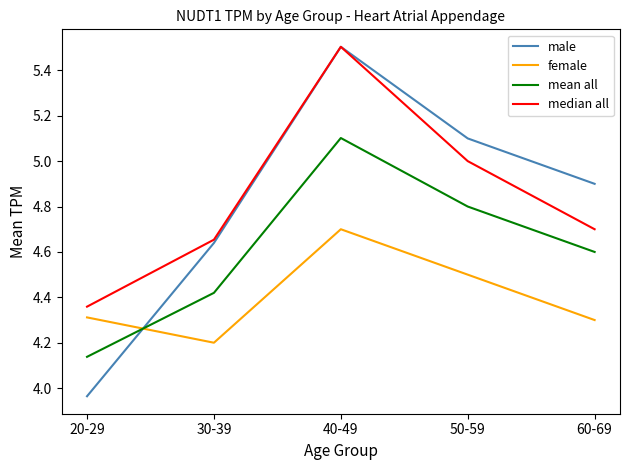

What are all the series names shown in the legend?

male, female, mean all, median all